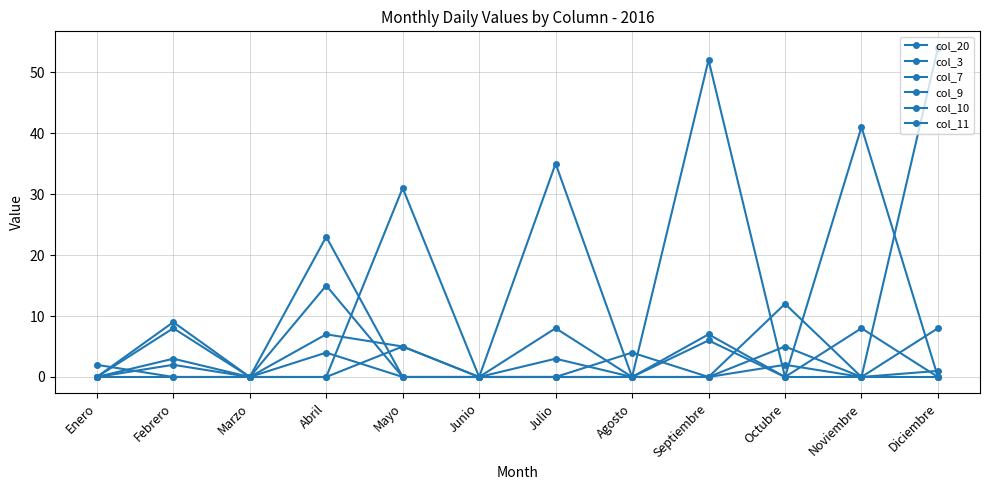

True or false: col_7 has a value of 0 at Junio.

True